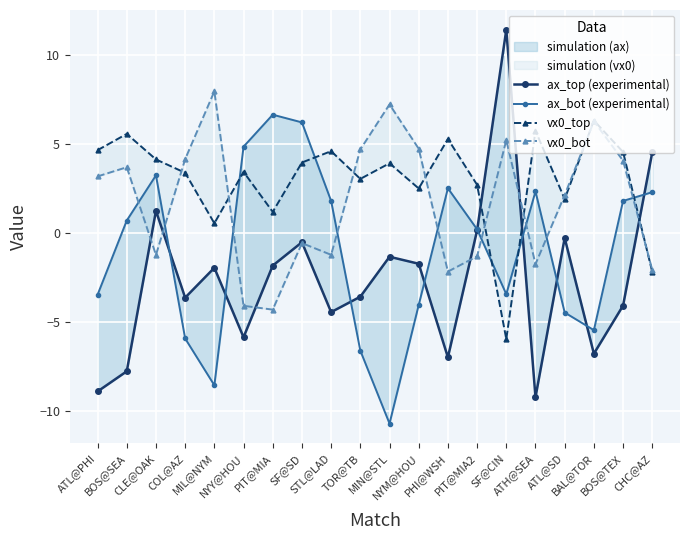

How many intersections are there between vx0_bot and vx0_top?

9